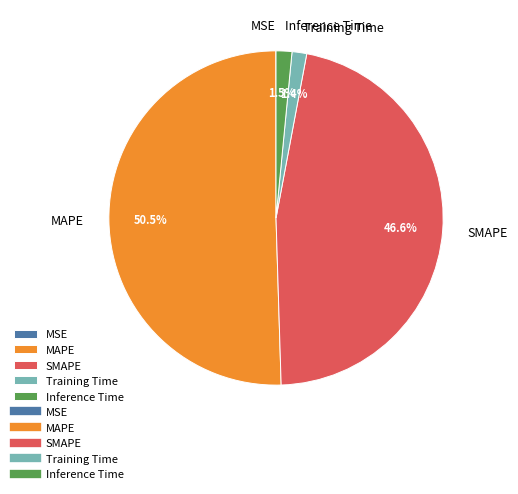

Does MAPE represent more than half of the total?

Yes